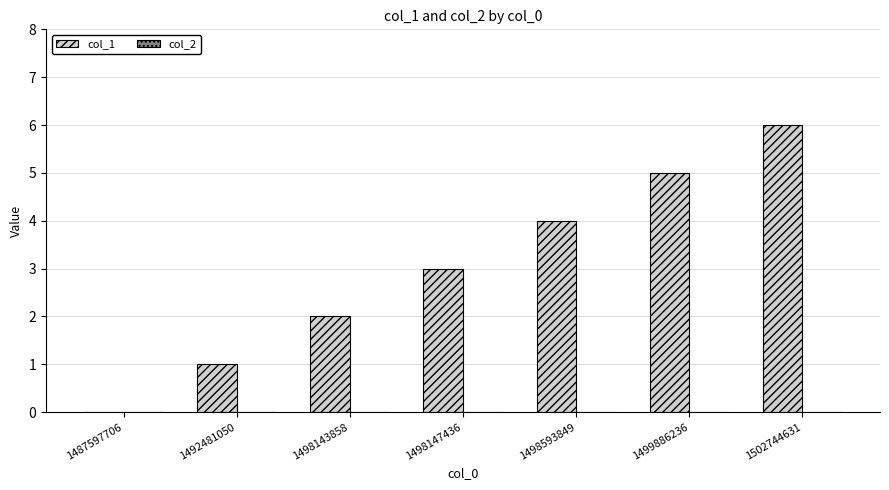

Between 1492481050 and 1487597706, which is larger?

1492481050